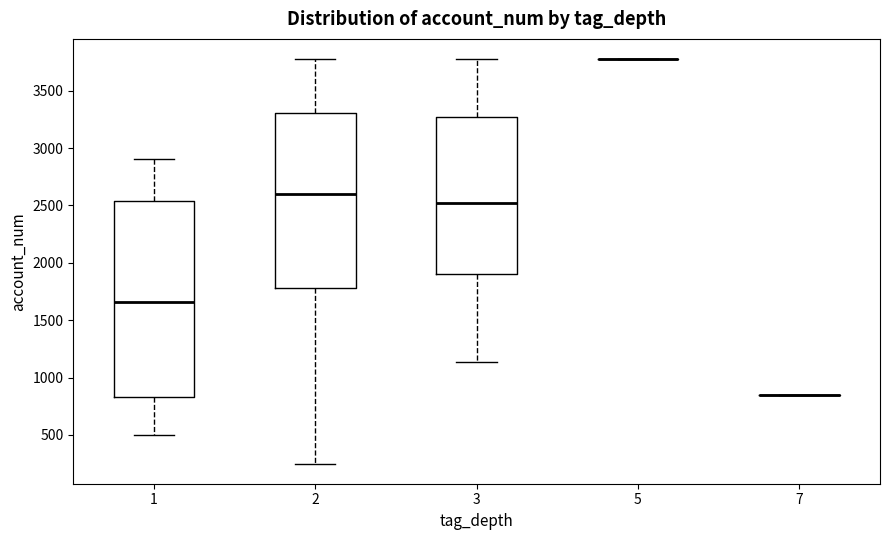

Reading left to right, transcribe this box plot: for each box, give where its median line is, the range the box spans, and where its two whiskers end, as read against the y-axis. The values are not printed on the chart, so give them approximately, as read against the axis.

1: median 1650, box 850 to 2550, whiskers 500 to 2900
2: median 2600, box 1800 to 3300, whiskers 250 to 3800
3: median 2550, box 1900 to 3250, whiskers 1150 to 3800
5: box collapsed to a line at 3750, whiskers 3750 to 3750
7: box collapsed to a line at 850, whiskers 850 to 850